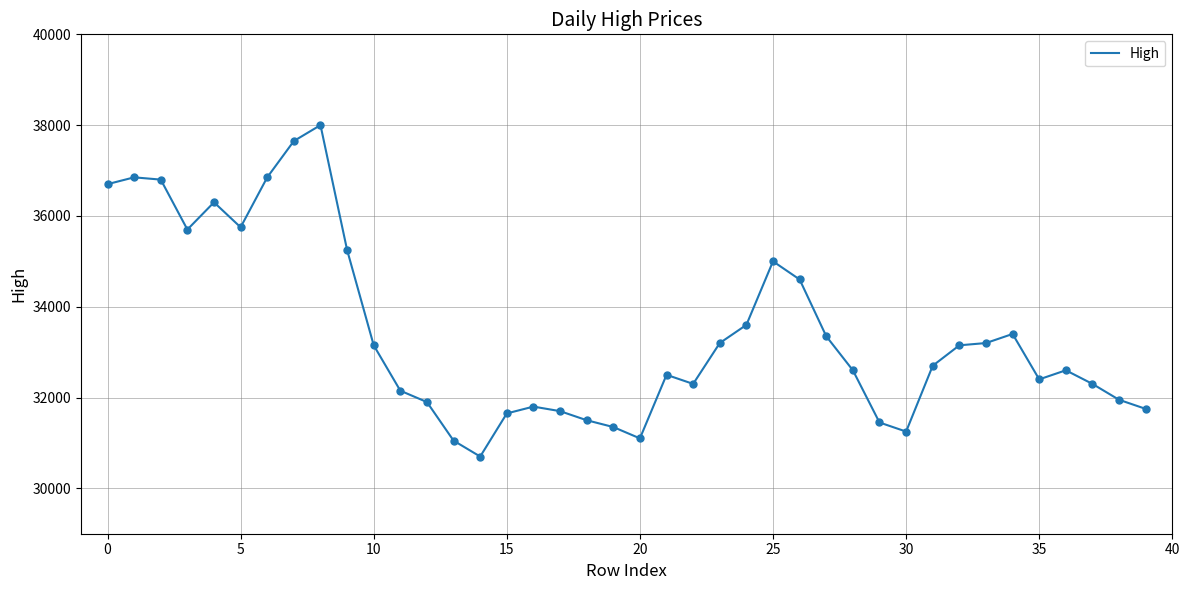

What is the difference between the maximum and minimum values?

7300